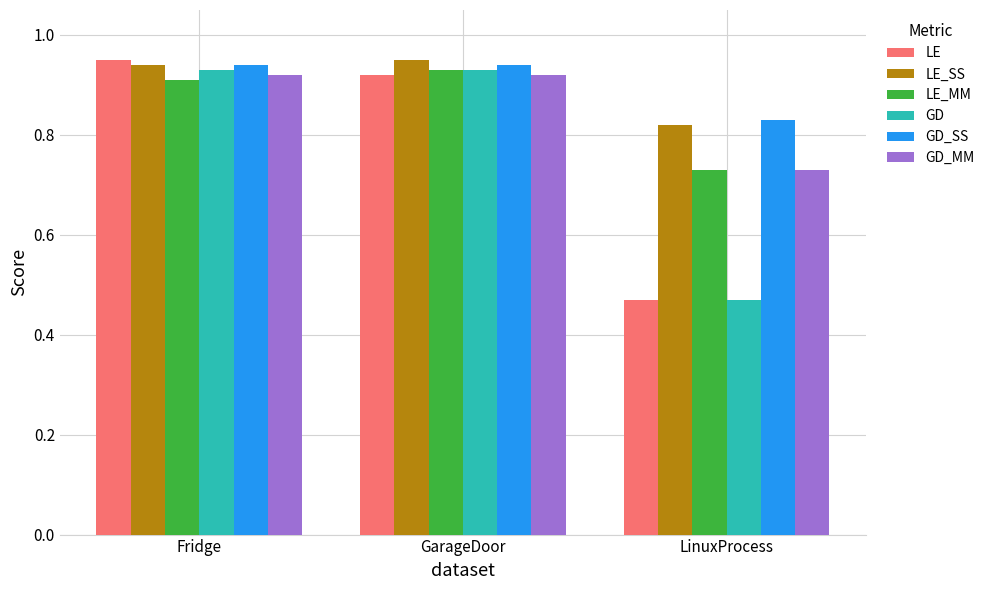

At how many categories does at least one series exceed 0?

3